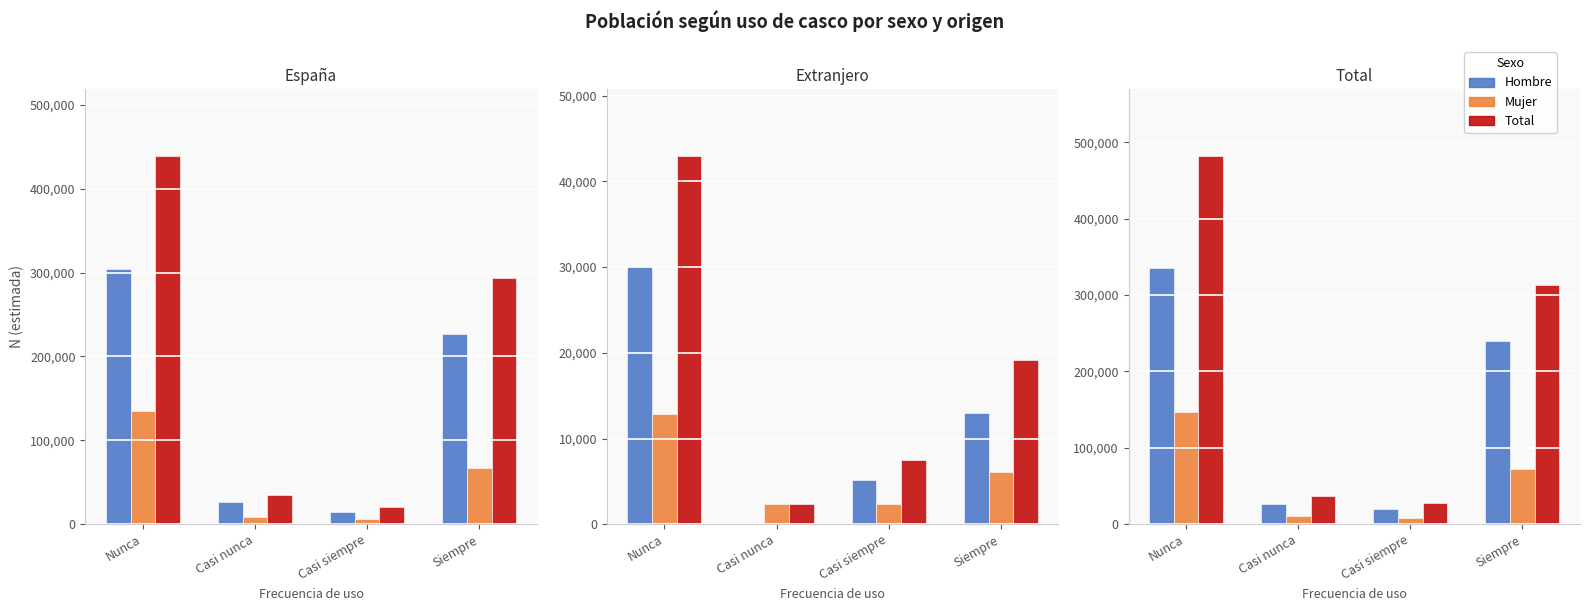

List the series in order of their peak value, lowest first.

Mujer N (estimada), Hombre N (estimada), Total N (estimada)